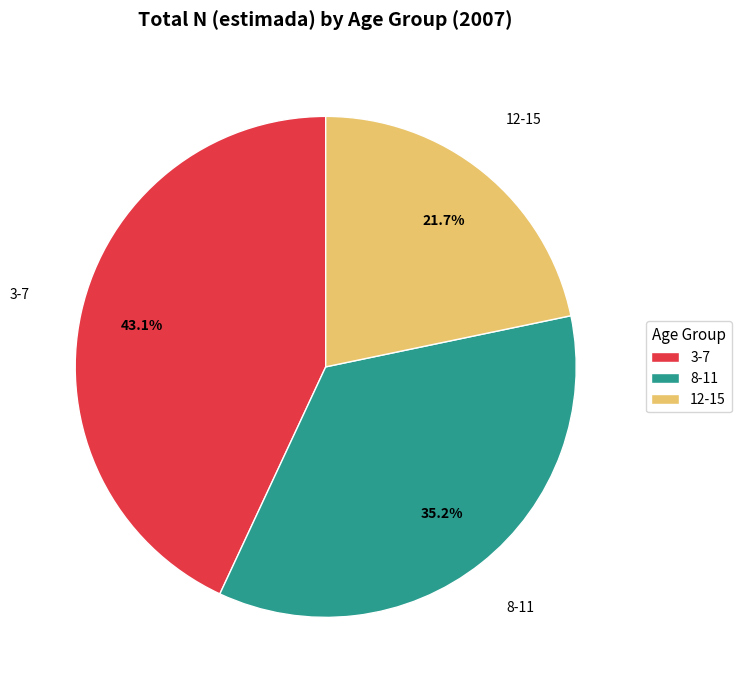

What percentage is the 8-11 slice, to the nearest percent?

35%